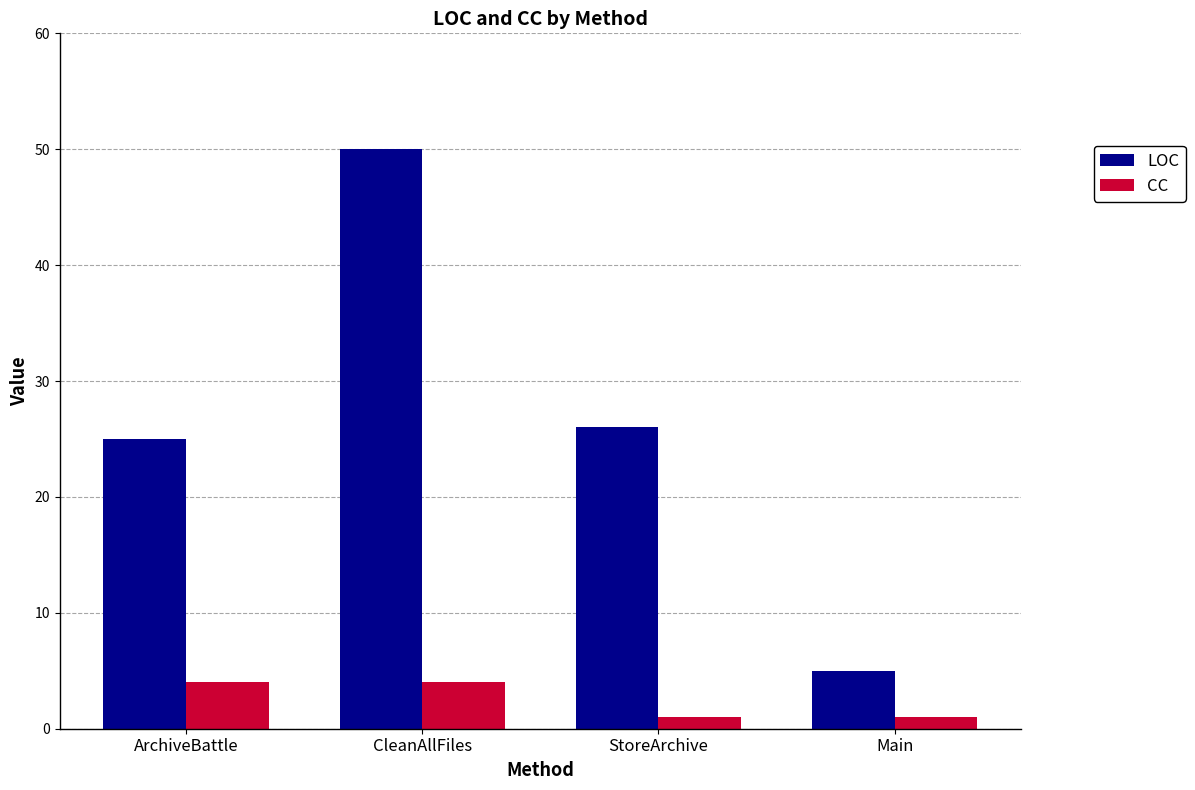

What is the value of the CC bar at the 4th from the left?

1